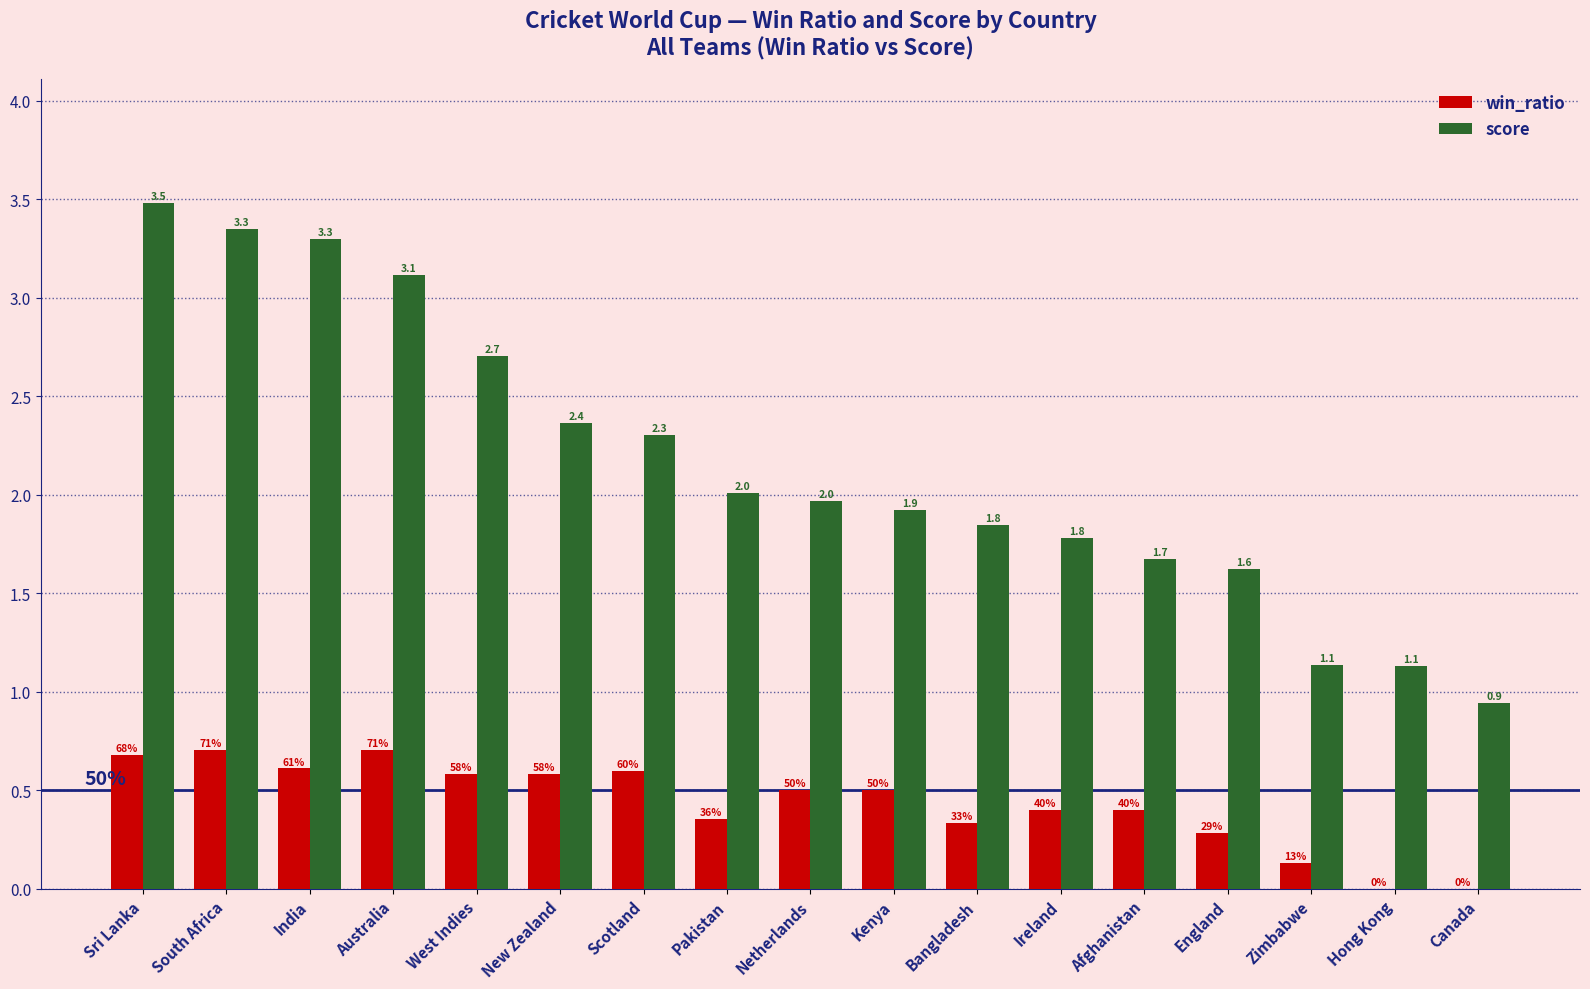

Which series has the largest total across all categories?

score